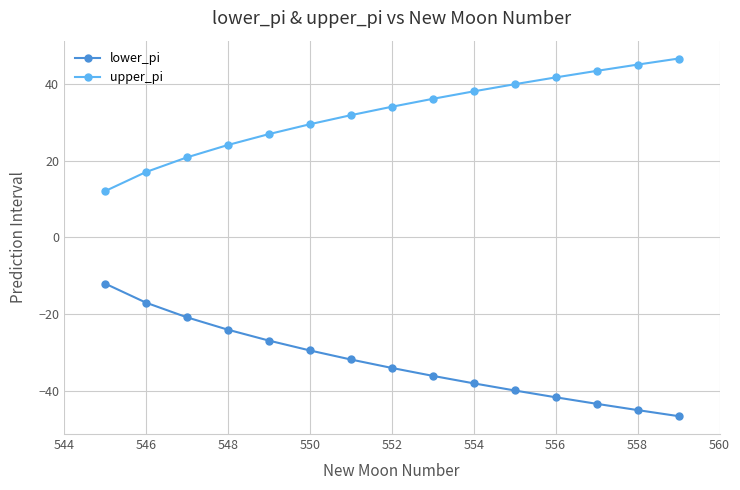

Rank the series by their average value, from highest to lowest.

upper_pi, lower_pi